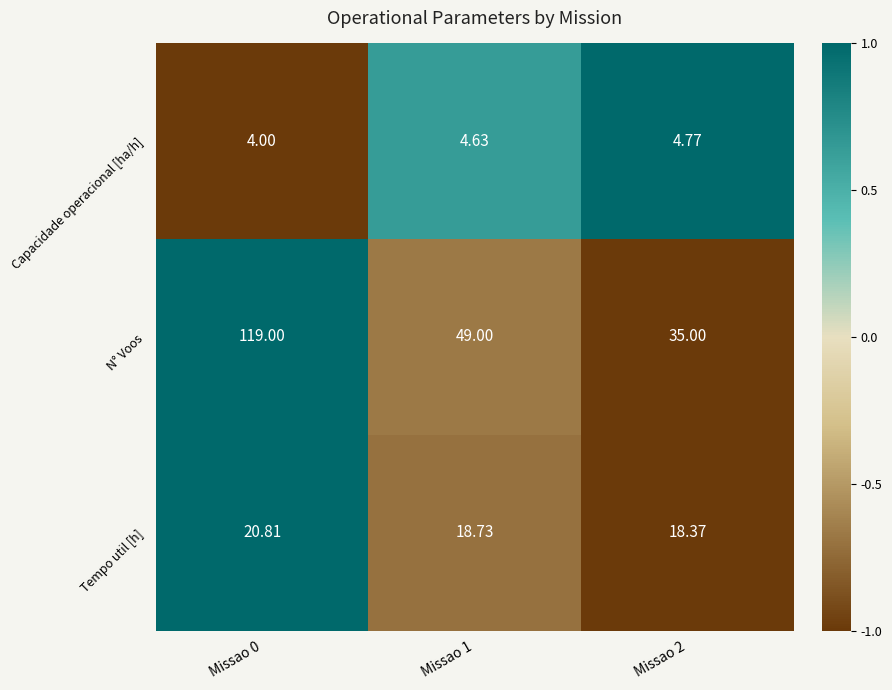

Between Missao 0 and Missao 1, which series saw the biggest shift?

N° Voos